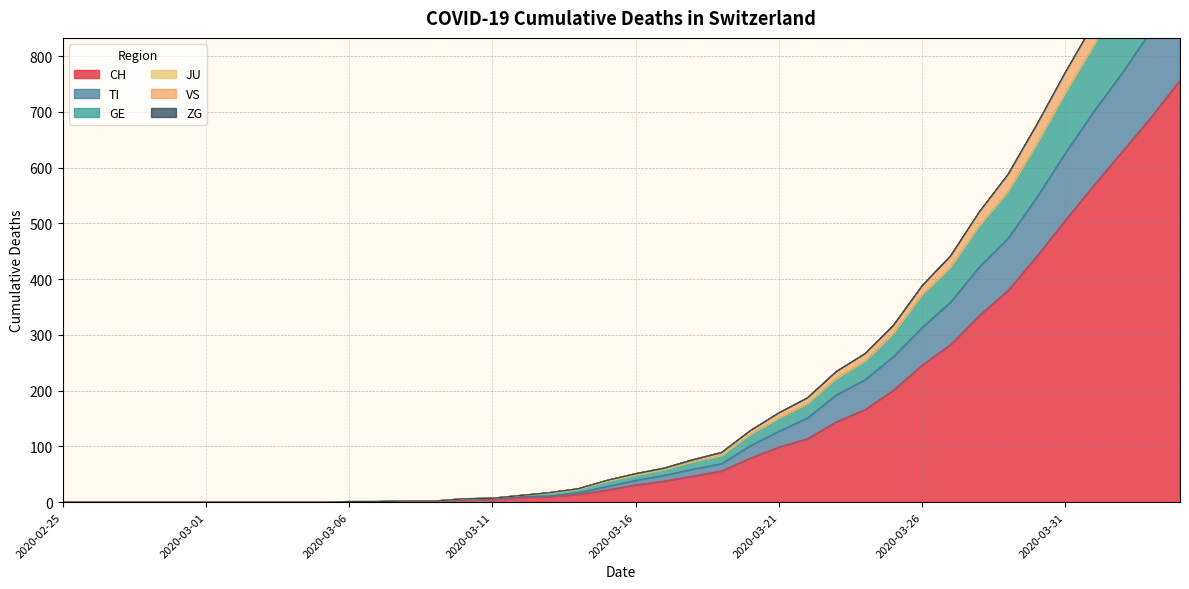

The CH series shows 412 at 2020-03-26. True or false?

False